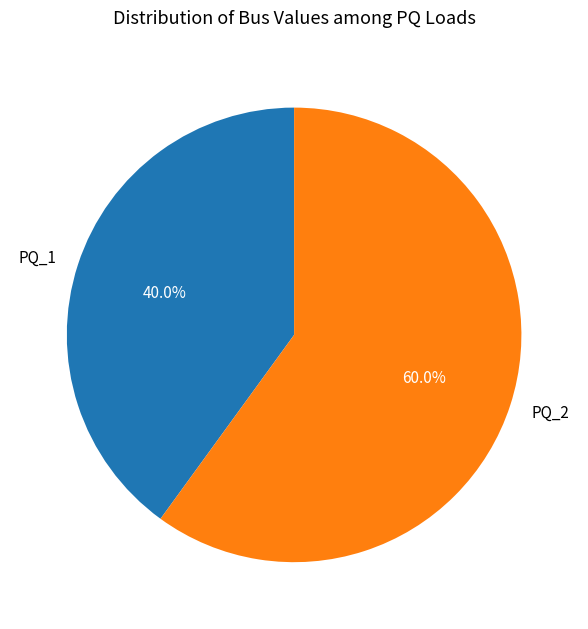

Does any single category account for the majority?

Yes